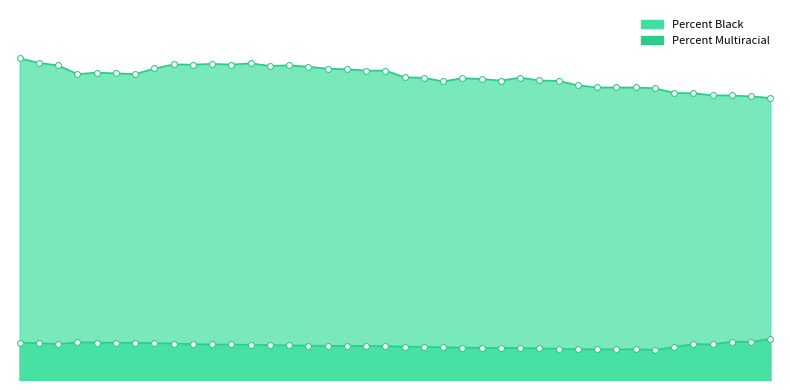

What is the ratio of the value at 06/10 to the value at 06/28?

1.1